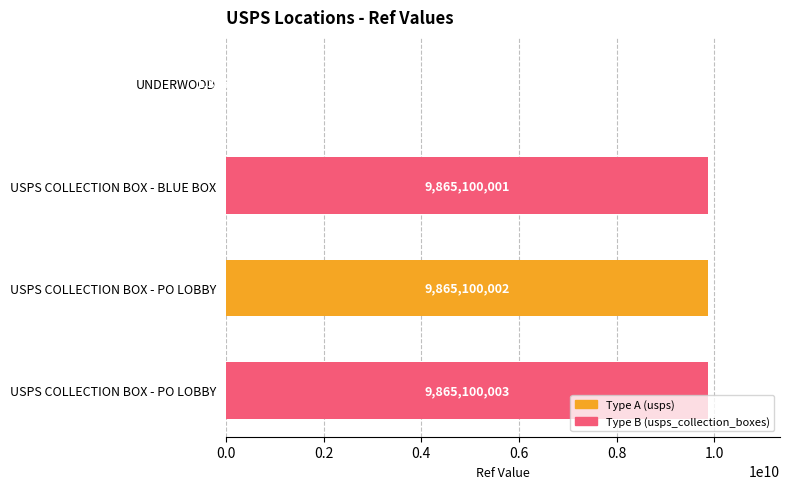

Are the bars horizontal?

Yes